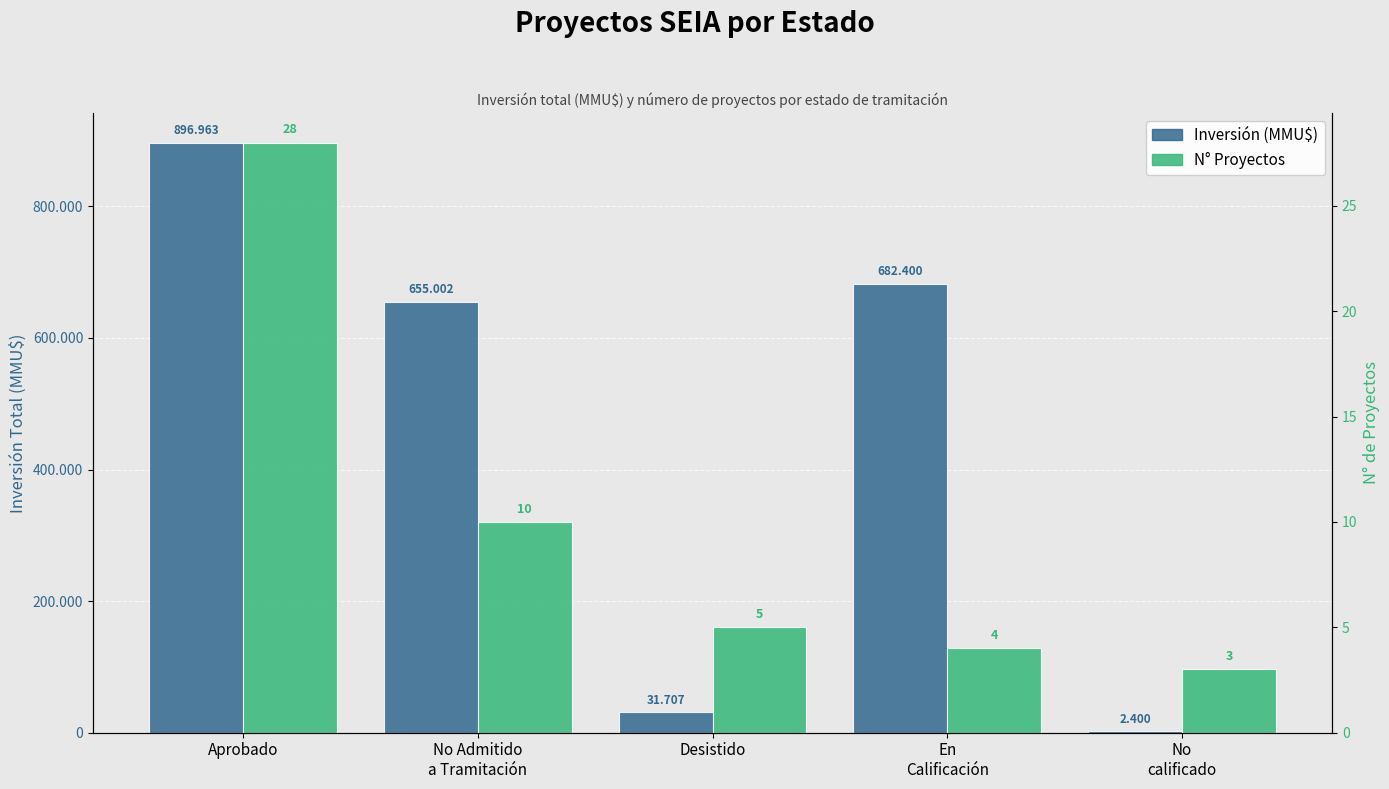

Which series has the largest total across all categories?

Inversión (MMU$)